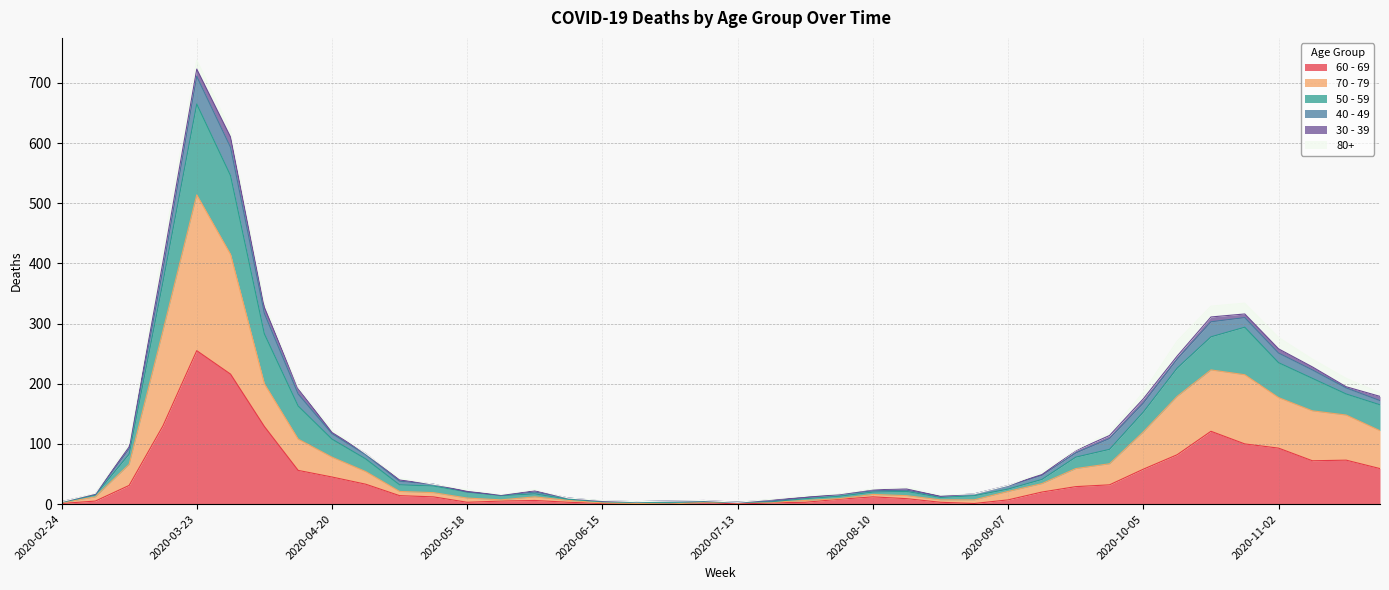

At which category is the sum across all series the highest?

2020-03-23